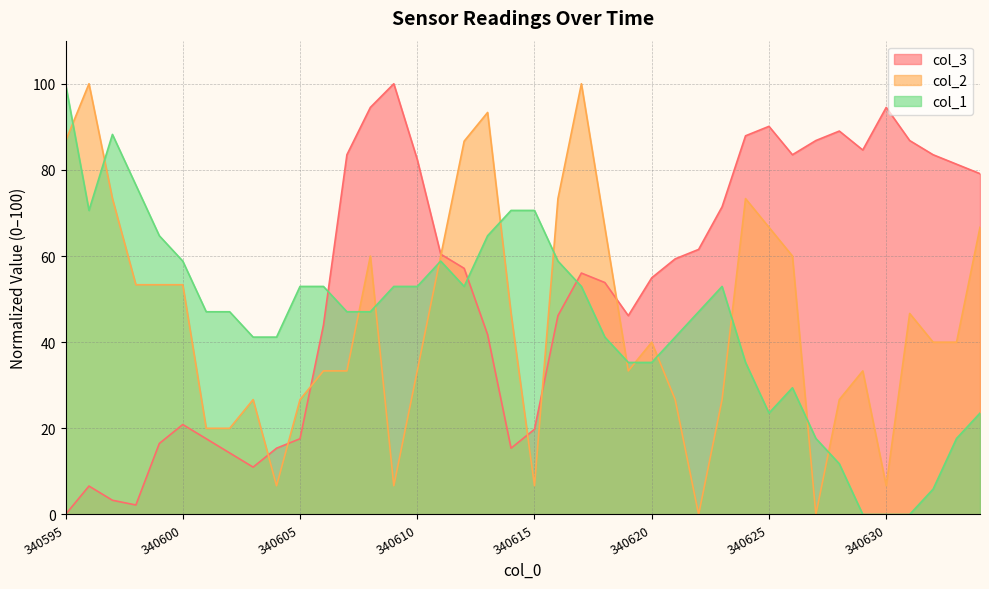

At which category does col_3 reach its first local peak?

340596